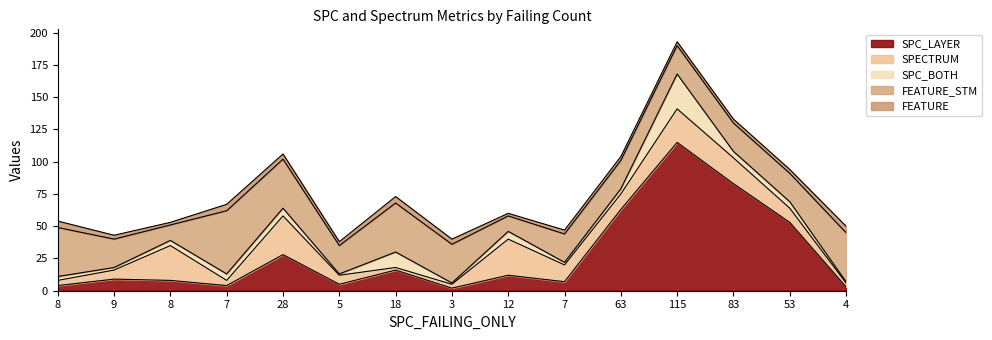

Read the FEATURE_STM value at 115, to the nearest 10.

20